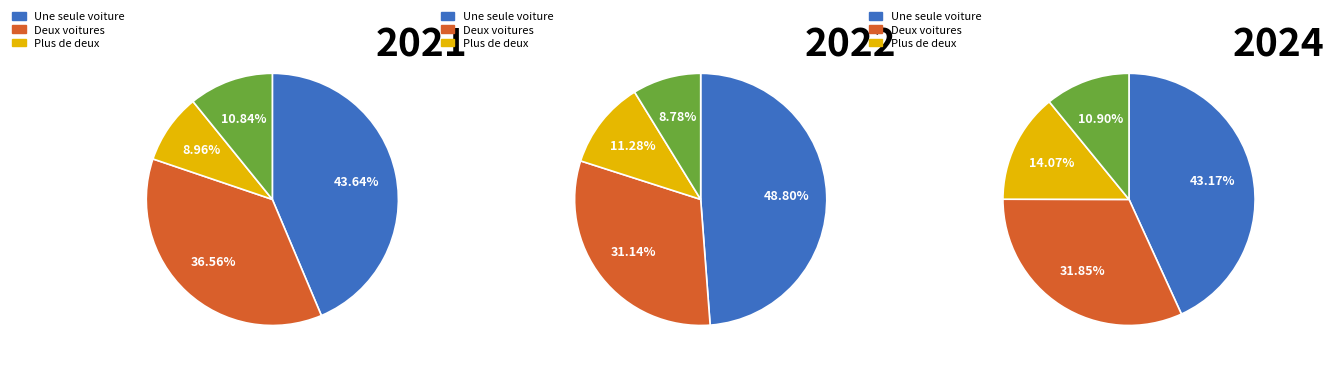

Is there any slice that represents more than half of the pie?

No